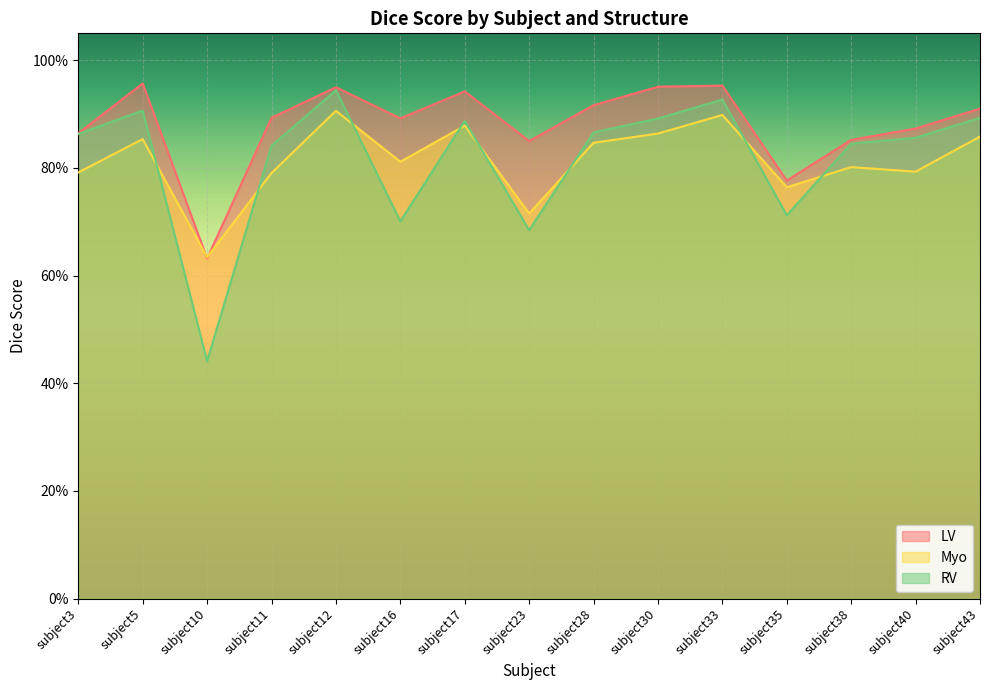

How many interior local valleys does the Myo series have?

5